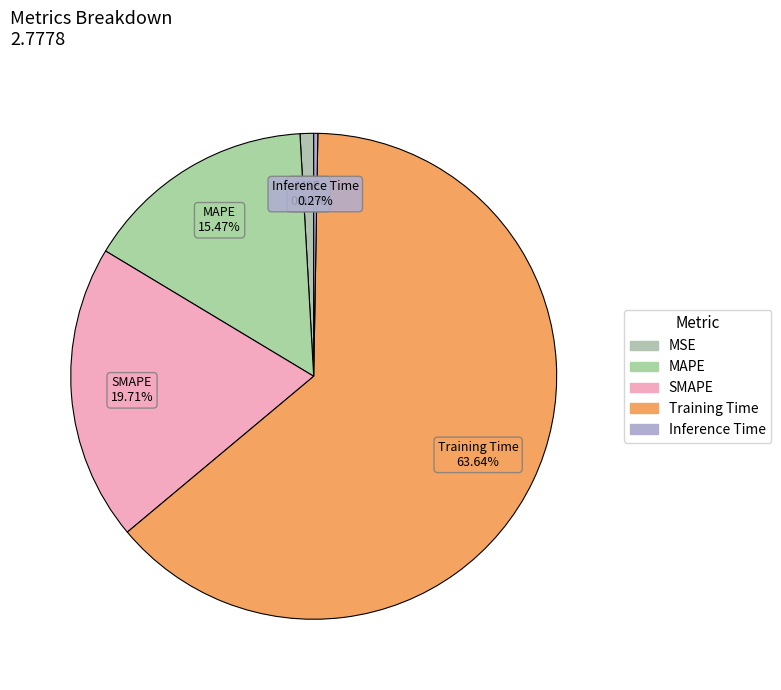

To the nearest percent, what is the combined percentage of MAPE and SMAPE?

35%